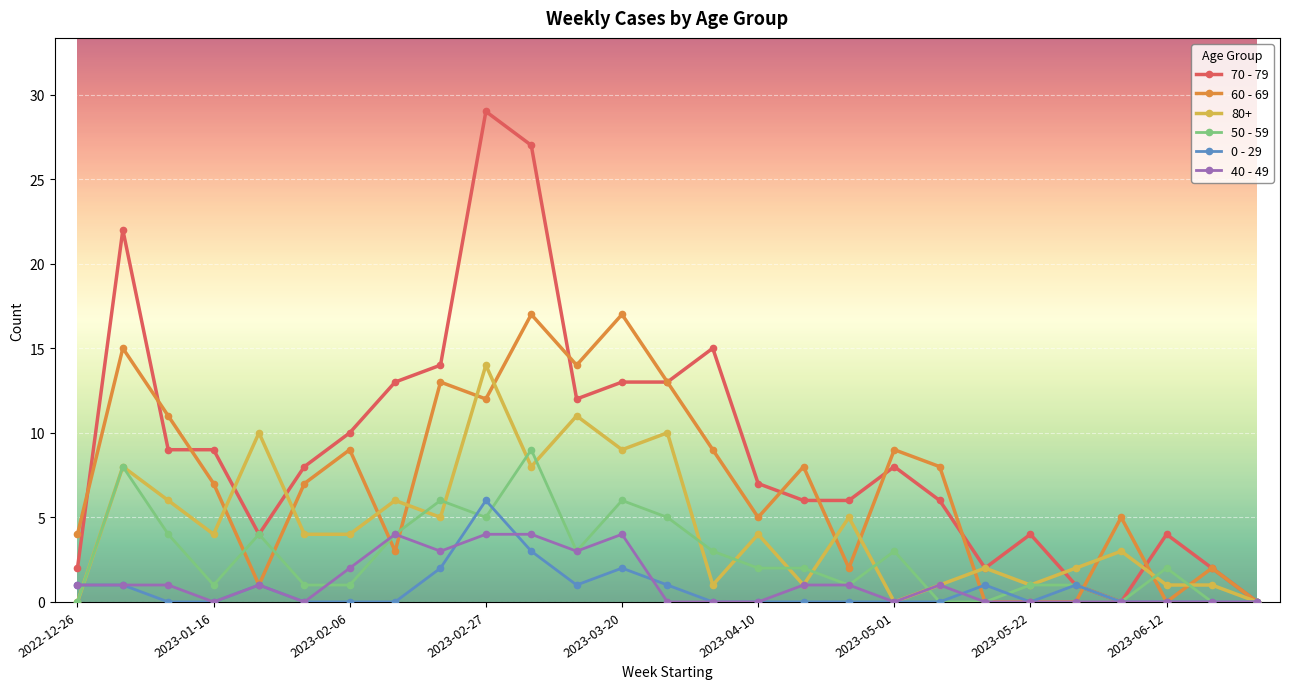

What is the value of the 70 - 79 point at the 18th from the left?

6